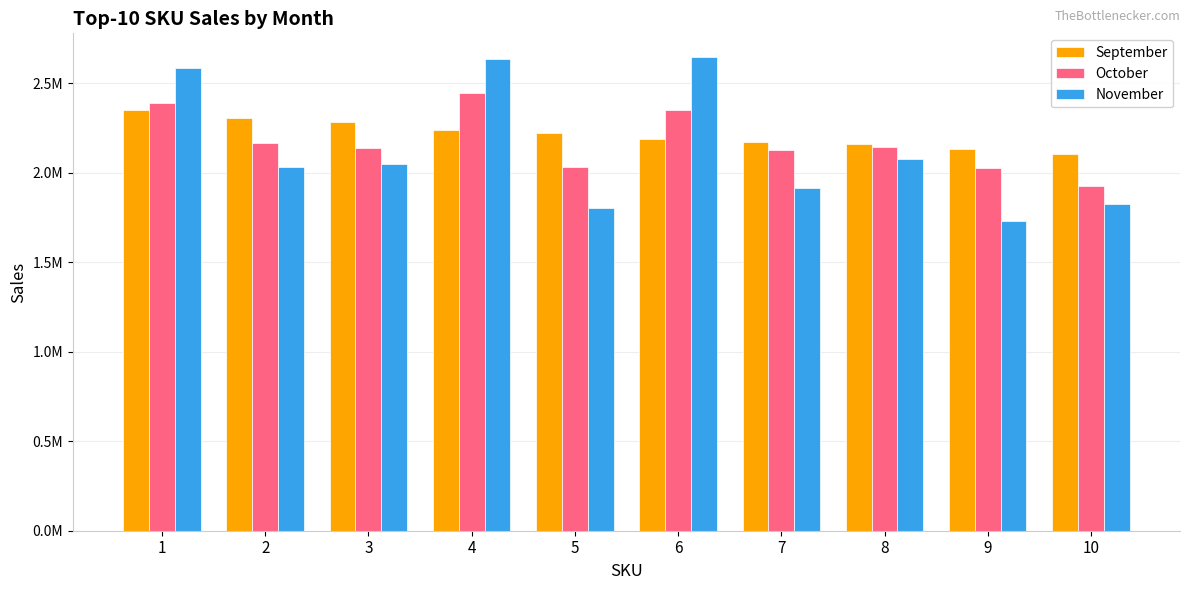

Does the chart contain any negative values?

No